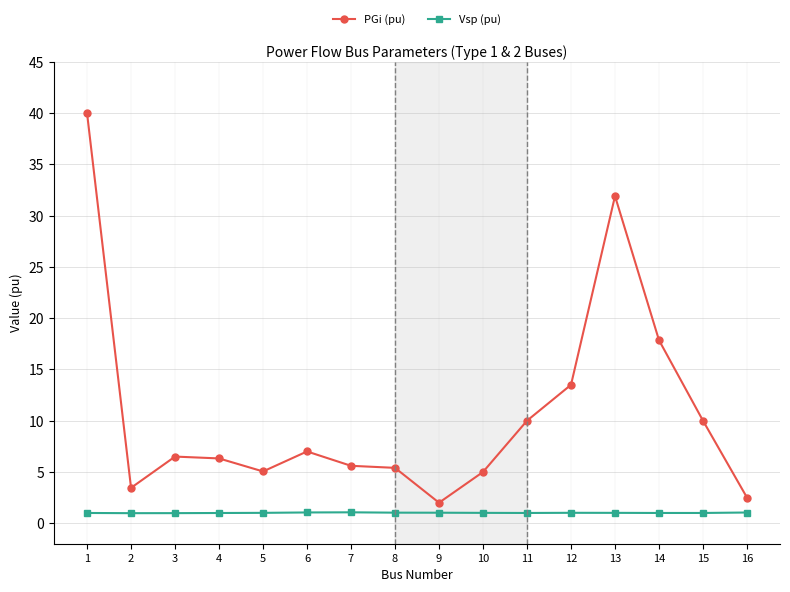

Which series has the largest total across all categories?

PGi (pu)